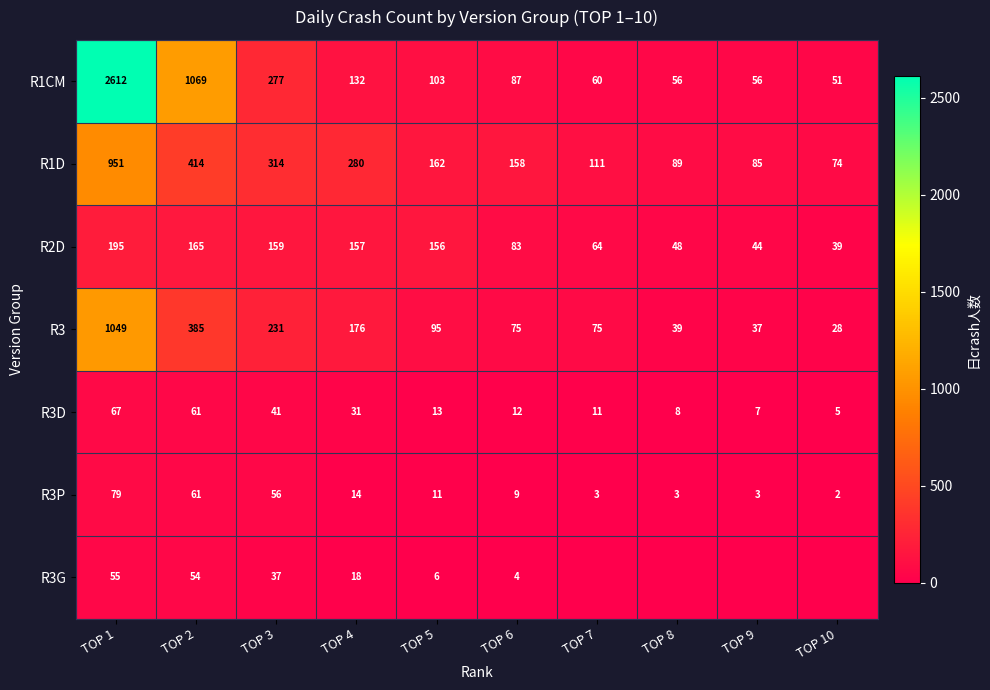

What is the difference between the R1D values at TOP 3 and TOP 1?

637